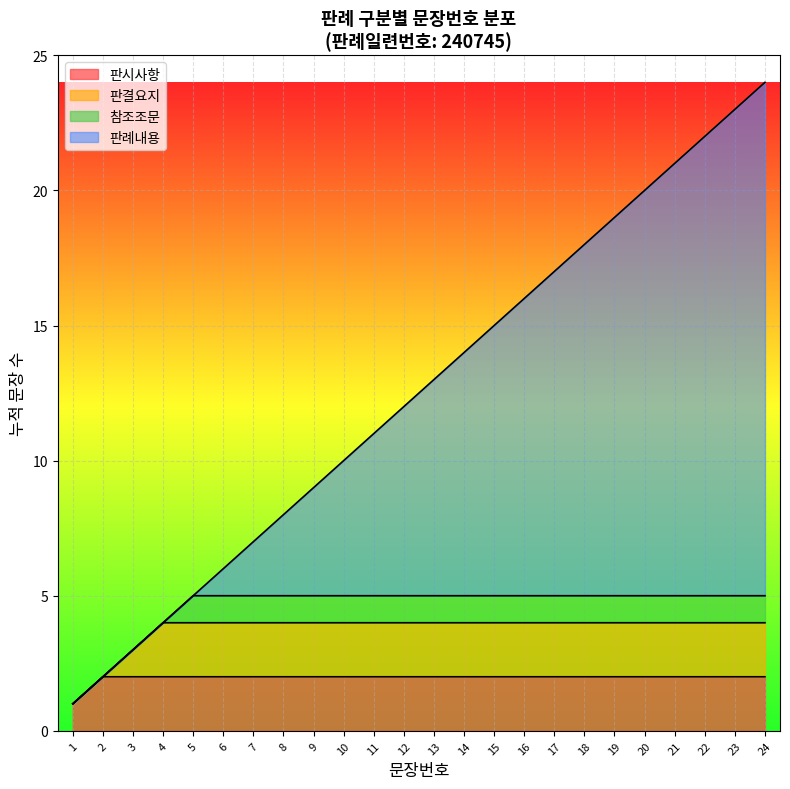

Rank the categories by value from highest to lowest.

24, 23, 22, 21, 20, 19, 18, 17, 16, 15, 14, 13, 12, 11, 10, 9, 8, 7, 6, 5, 4, 3, 2, 1